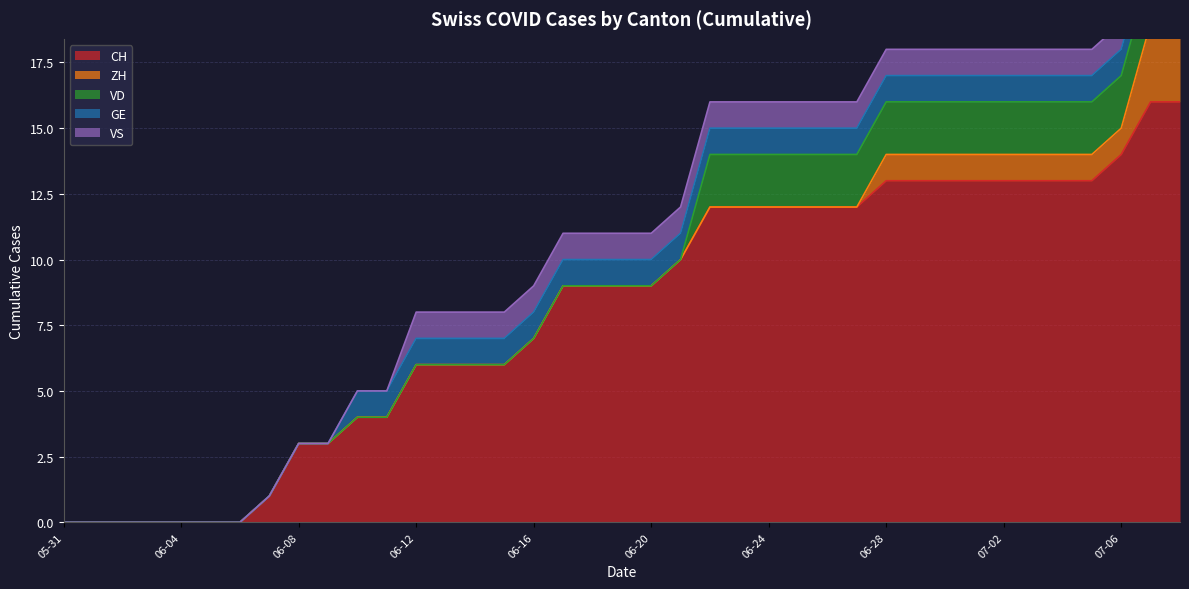

What is the value of the VS point at the 38th from the left?

1